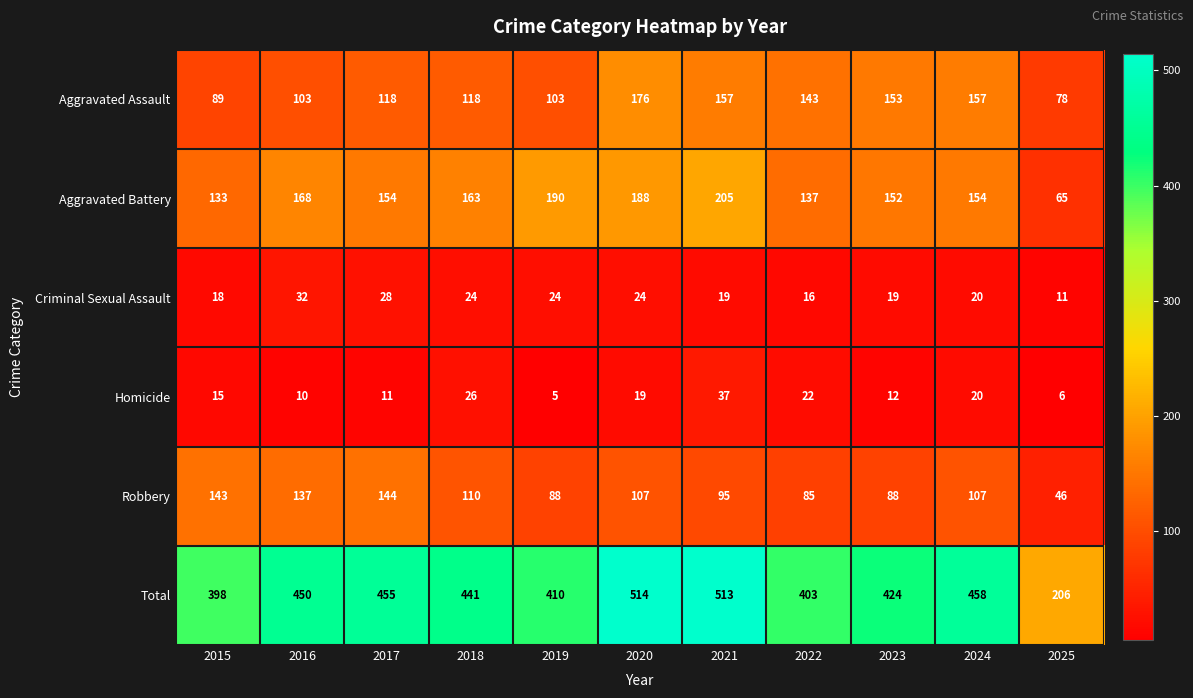

True or false: Robbery has a value of 107 at 2024.

True